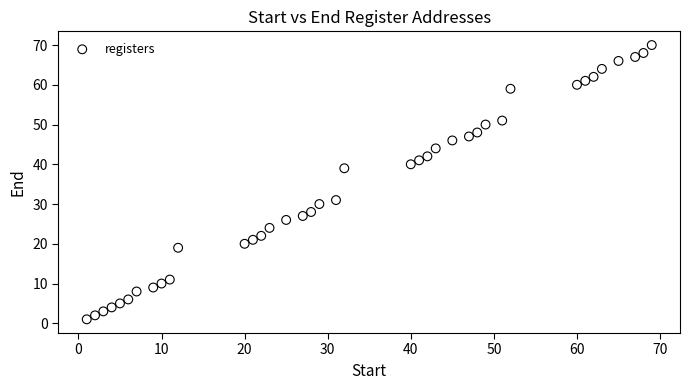

What is the range of Y values (max minus min)?

69